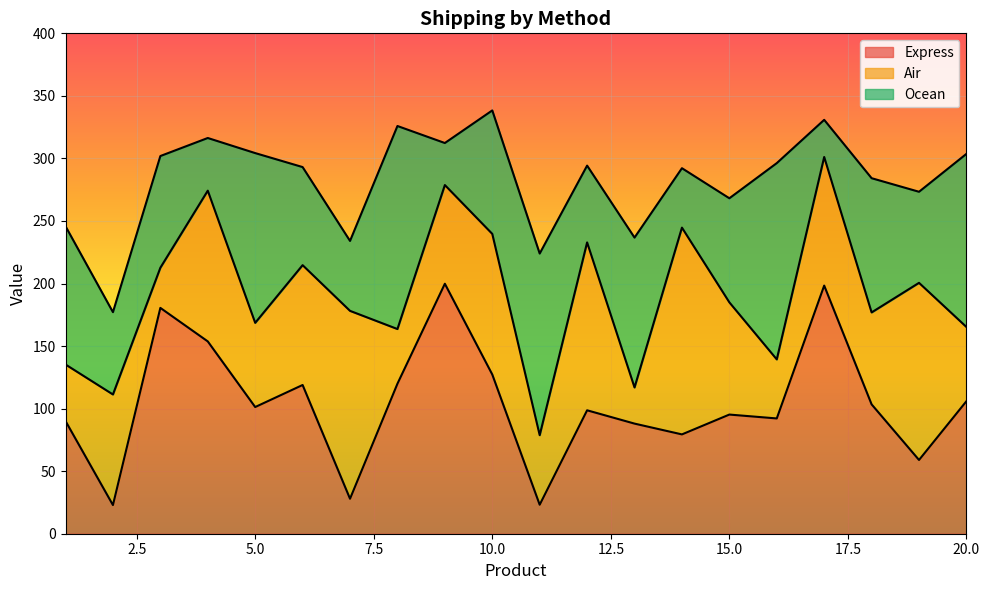

Where is the first local maximum for Express?

3